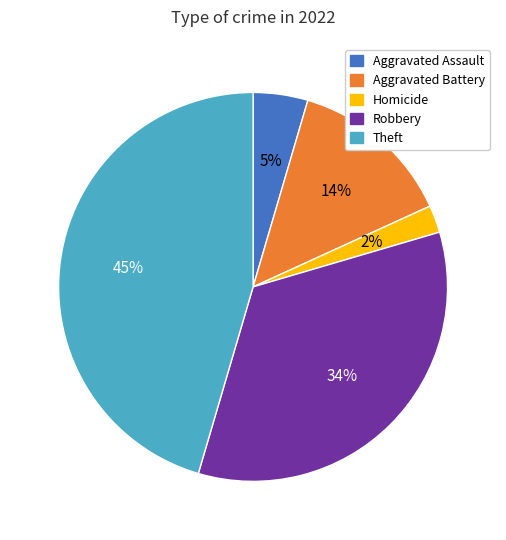

Is there any slice that represents more than half of the pie?

No